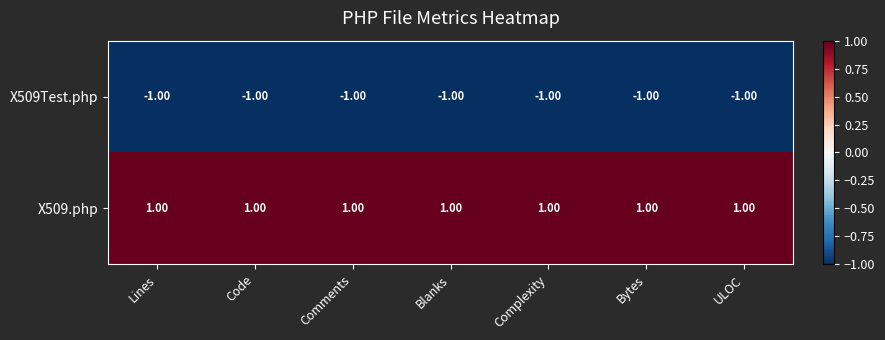

What is the sum of all X509Test.php values?

-7